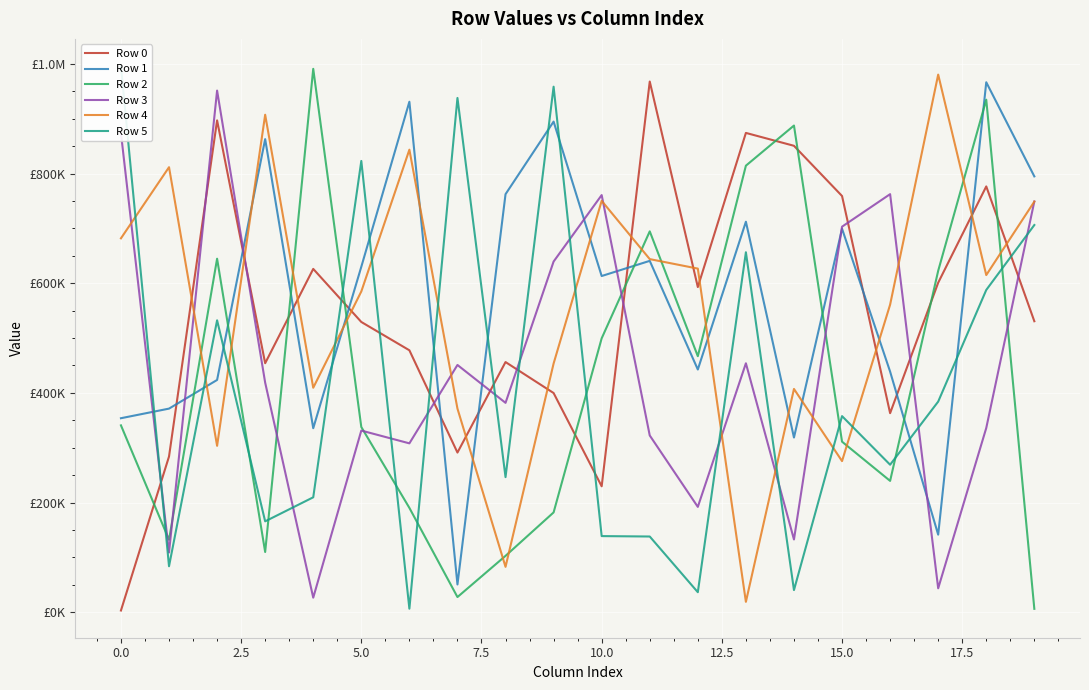

At 14, list the series in order from smallest to largest.

Row 5, Row 3, Row 1, Row 4, Row 0, Row 2